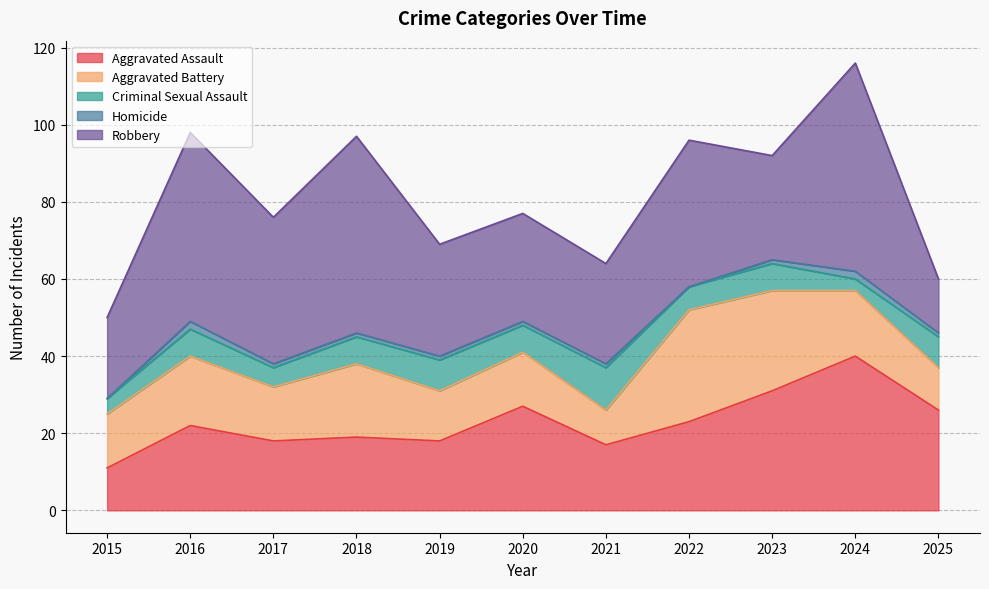

What is the minimum value for Robbery?

14